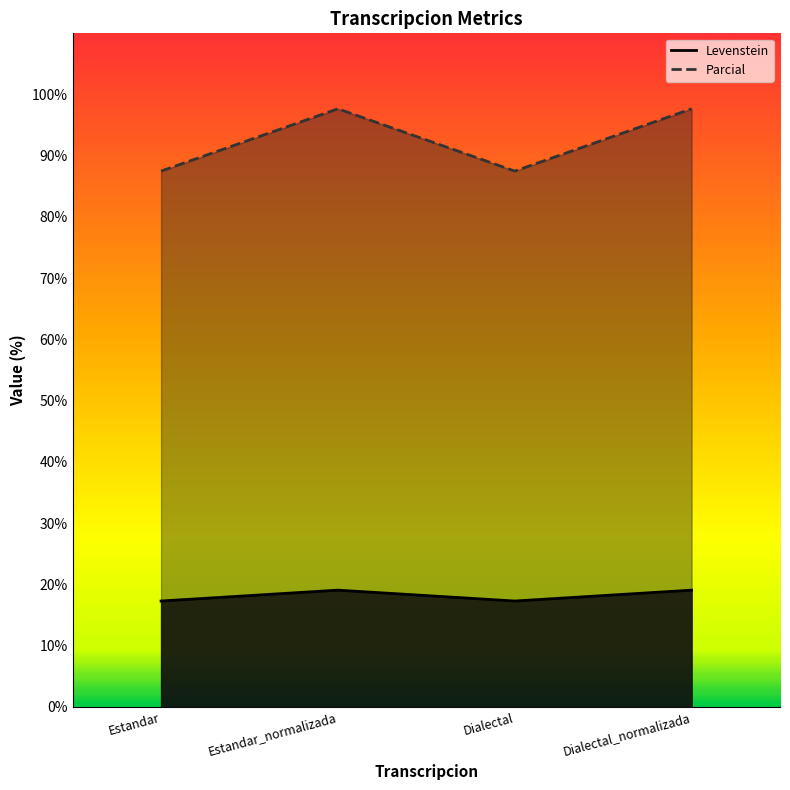

How many series are shown in this chart?

2